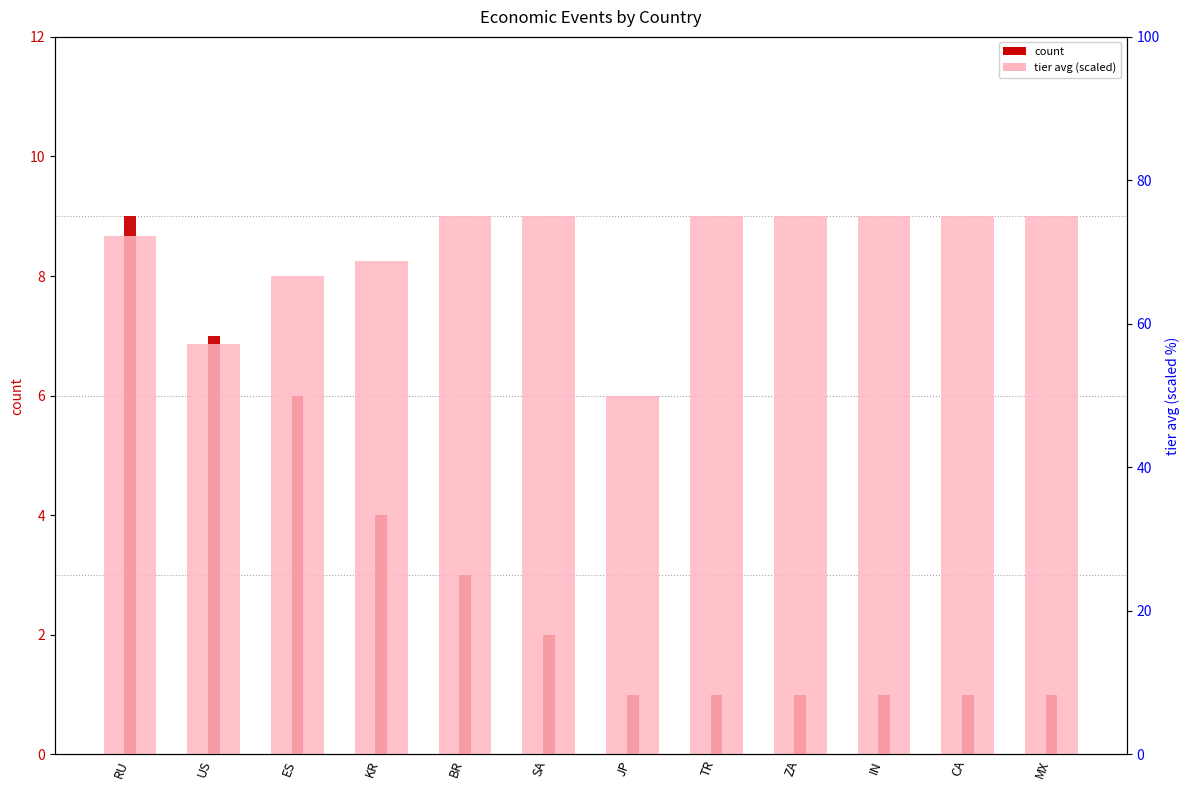

What is the sum of the count values at IN and RU?

10.0